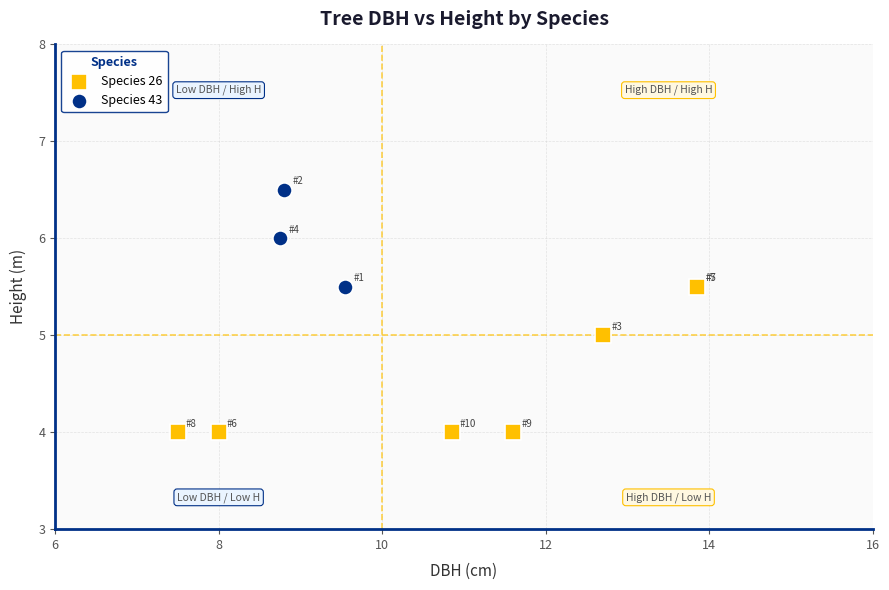

Which series has the largest Y range (max minus min)?

Species 26